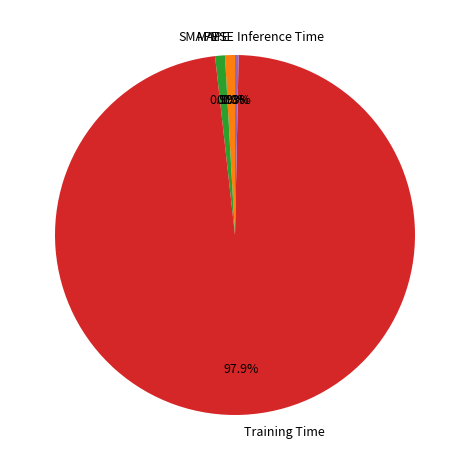

What is the largest slice in the pie chart?

Training Time